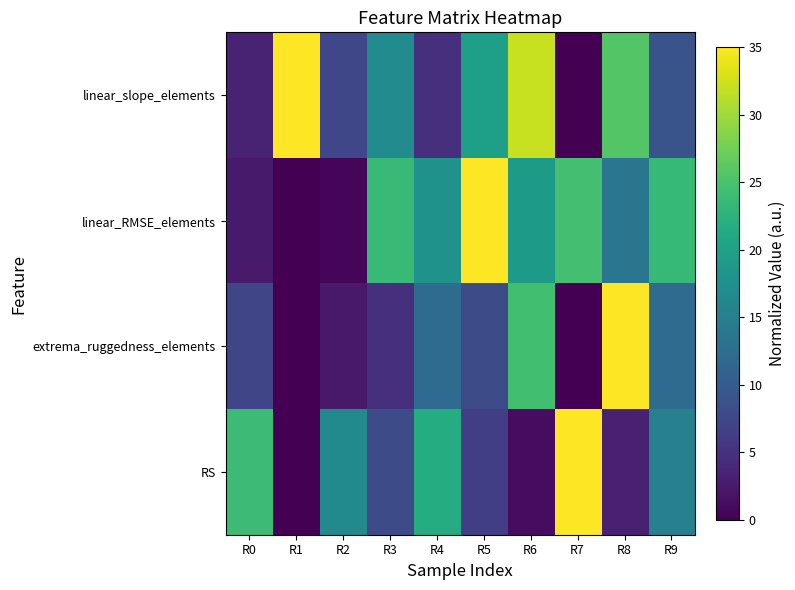

Reading left to right, list all the values displayed in this chart.

linear_slope_elements: R0=3.4	R1=35.0	R2=7.5	R3=16.9	R4=4.8	R5=19.8	R6=32.0	R7=0.0	R8=25.6	R9=9.1
linear_RMSE_elements: R0=2.6	R1=0.0	R2=0.5	R3=23.7	R4=18.0	R5=35.0	R6=19.1	R7=24.6	R8=13.7	R9=23.4
extrema_ruggedness_elements: R0=7.3	R1=0.0	R2=2.4	R3=4.9	R4=12.2	R5=8.1	R6=24.4	R7=0.0	R8=35.0	R9=12.2
RS: R0=23.9	R1=0.0	R2=16.6	R3=8.0	R4=21.7	R5=6.4	R6=1.1	R7=35.0	R8=3.2	R9=15.2